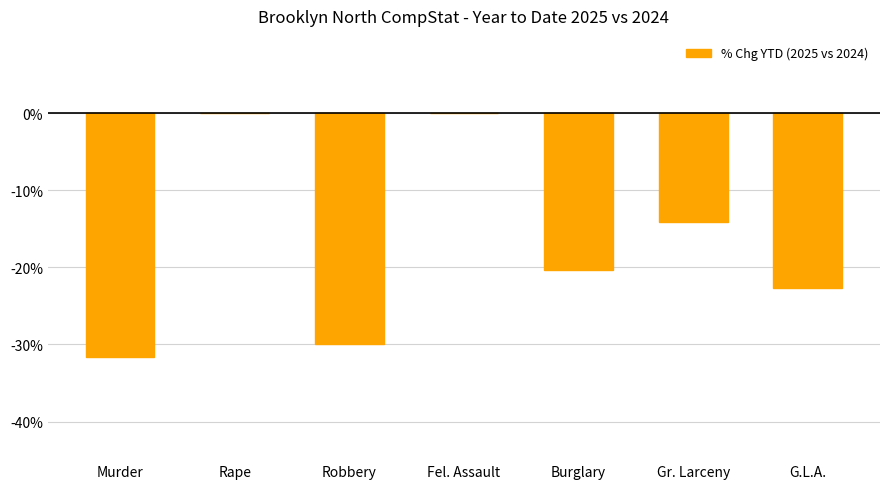

Between Rape and Robbery, which is larger?

Rape